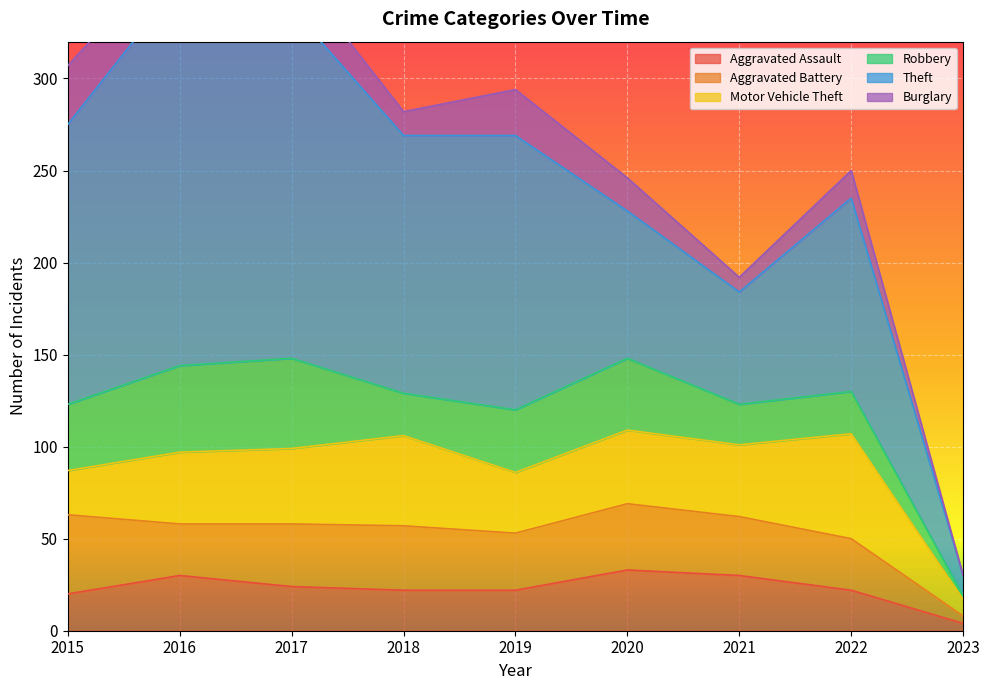

At which label does Aggravated Battery first exceed 32?

2015